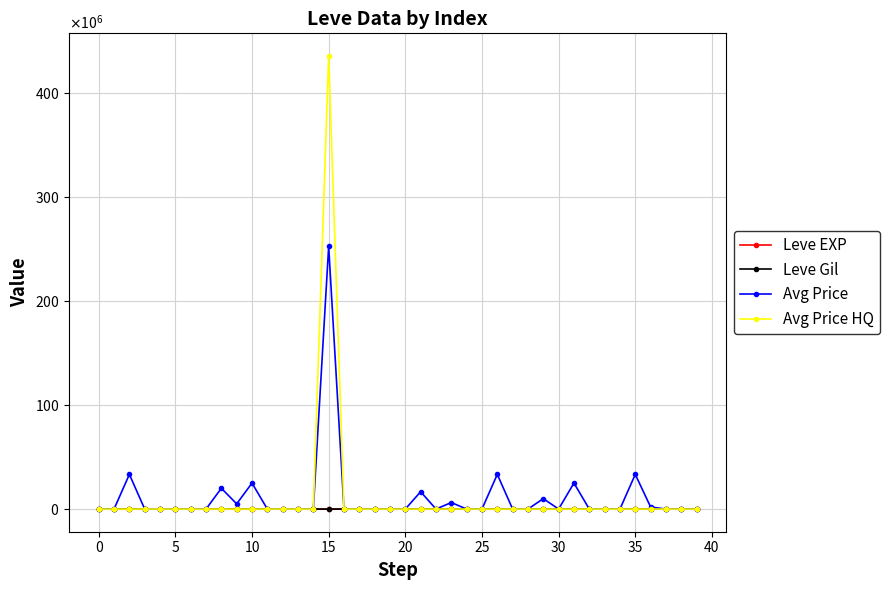

Which series has the largest total across all categories?

Avg Price